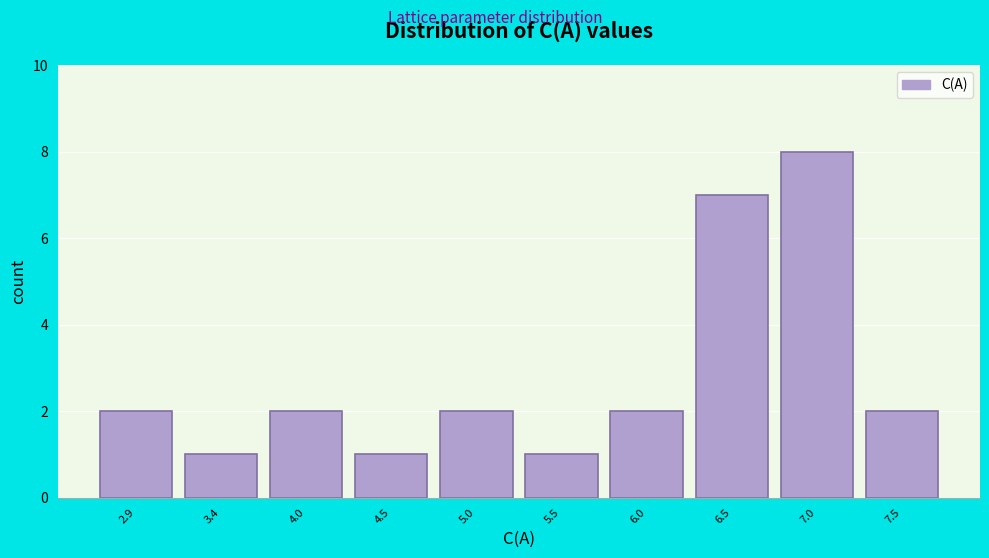

Over which range of the x-axis is the bar tallest?

6.7 to 7.2